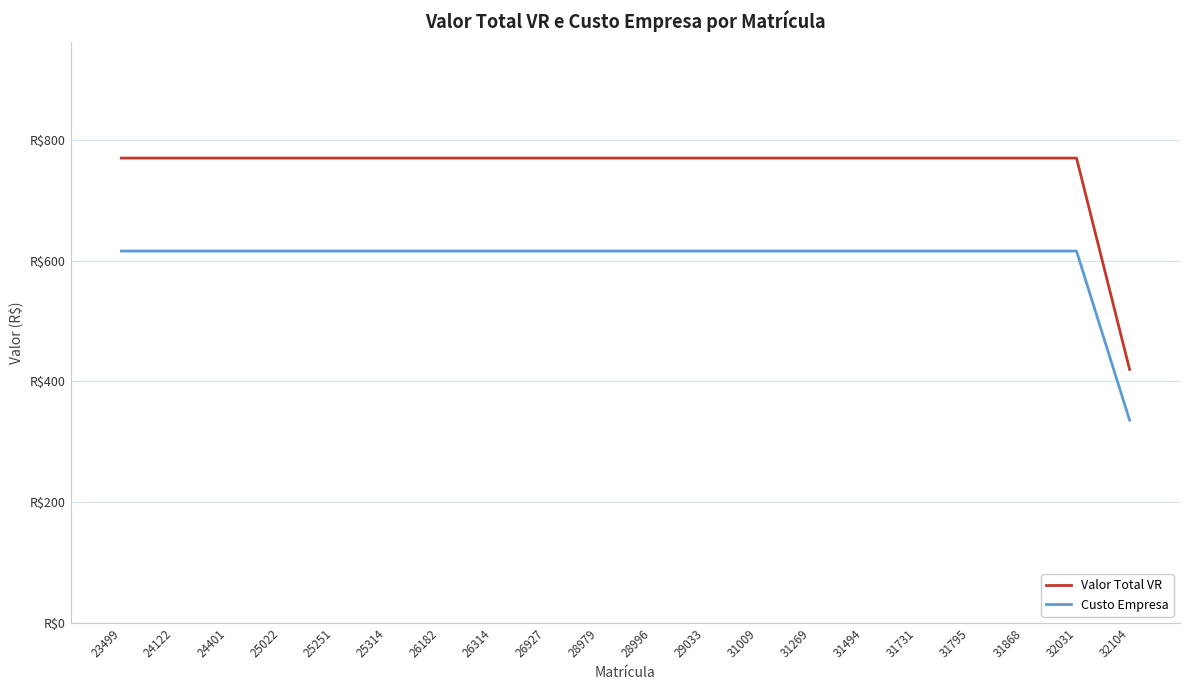

Rank the series by their maximum value, from lowest to highest.

Custo Empresa, Valor Total VR